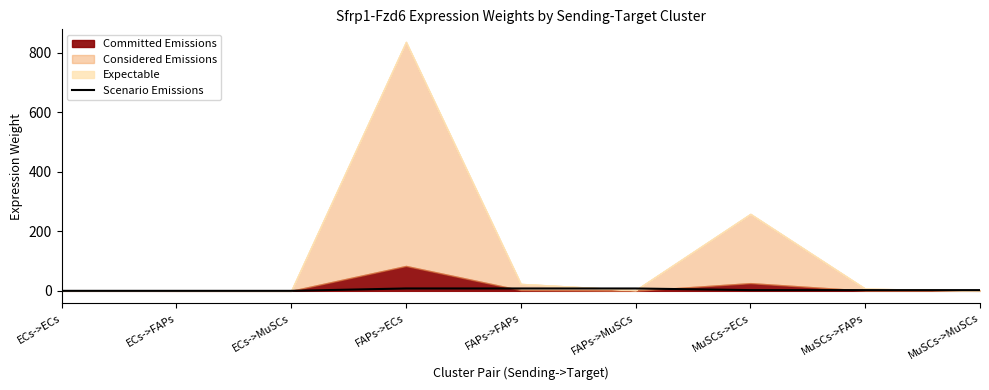

How many values are below 2?

3